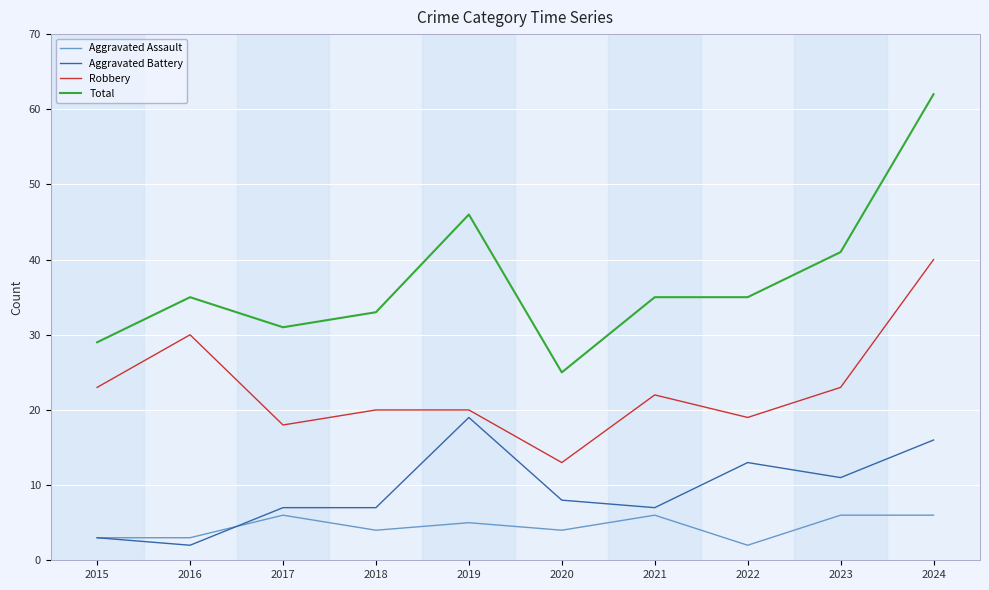

At which label is Total closest to 43?

2023